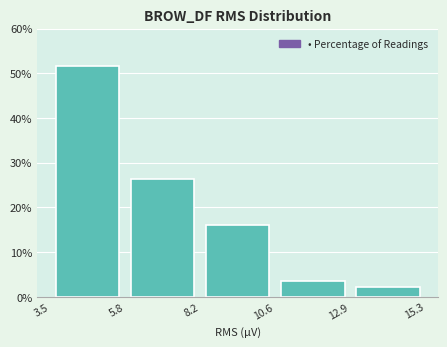

Reading left to right, transcribe this chart: for each bar, give the range it covers on the x-axis and its height. The values are not printed on the chart, so give them approximately, as read against the axis.

3.5 to 5.8: 52
5.8 to 8.2: 26
8.2 to 10.6: 16
10.6 to 12.9: 3
12.9 to 15.3: 2